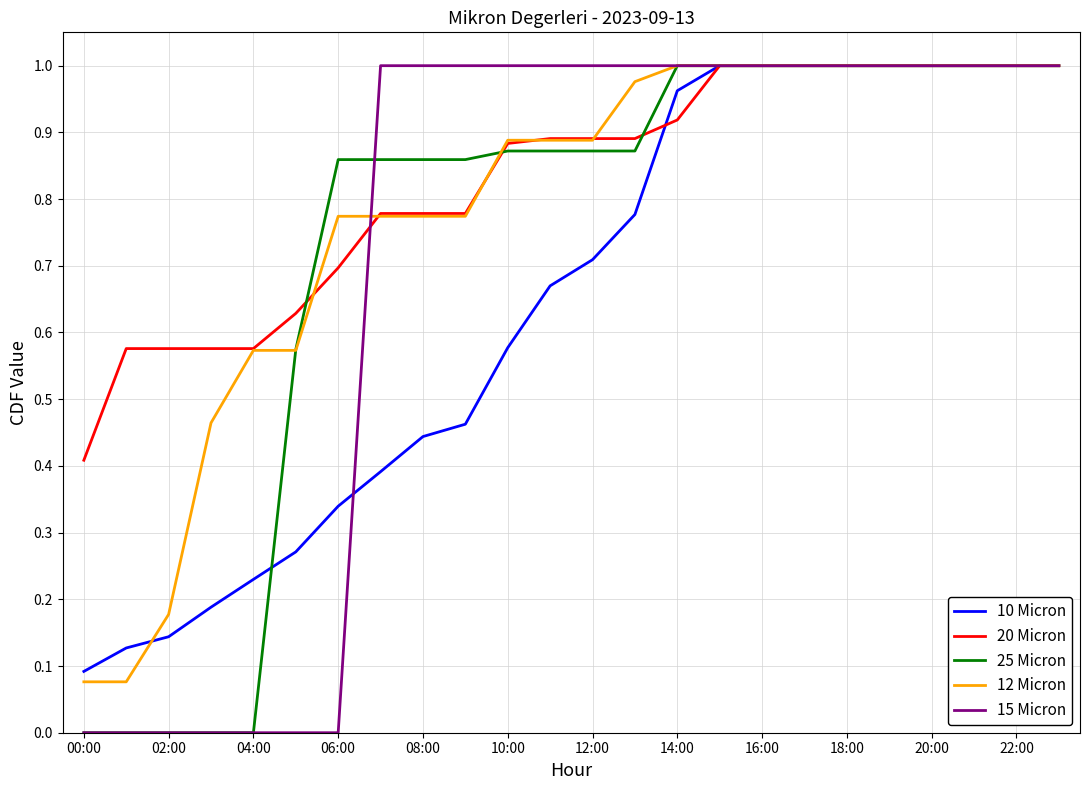

Count the 25 Micron values in the range 0 to 1.

24